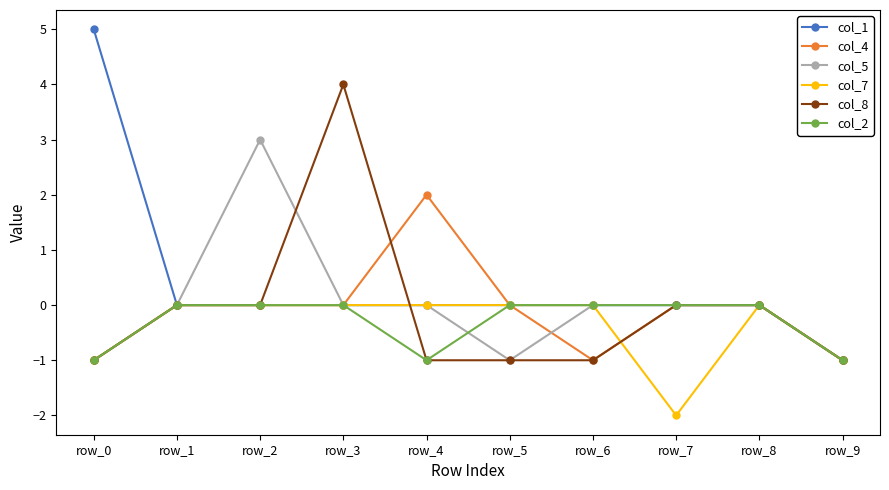

True or false: col_5 has more than 0 points higher than both neighbors.

True